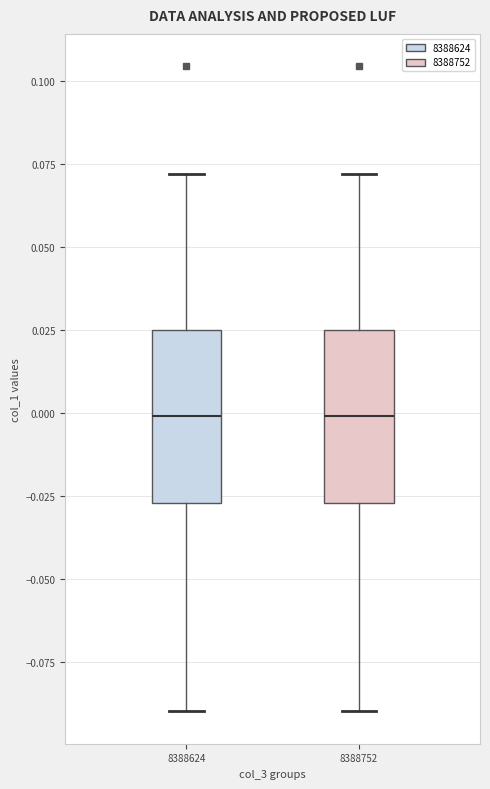

Reading left to right, read every box against the y-axis: the position of its median line, the range the box covers, and the ends of its whiskers. The values are not printed on the chart, so give them approximately, as read against the axis.

8388624: median 0.000, box -0.025 to 0.025, whiskers -0.090 to 0.070
8388752: median 0.000, box -0.025 to 0.025, whiskers -0.090 to 0.070